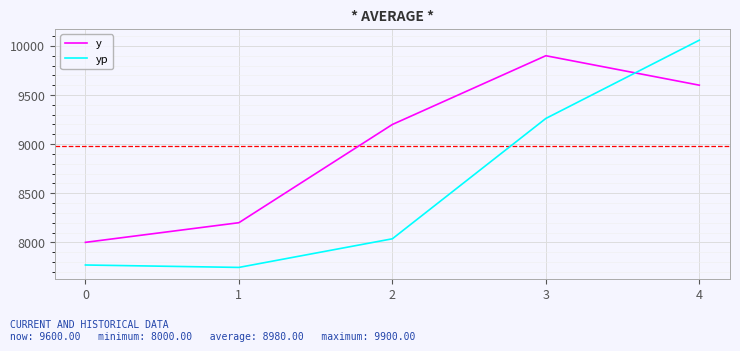

Is it true that yp equals 2524.9 at 1?

False